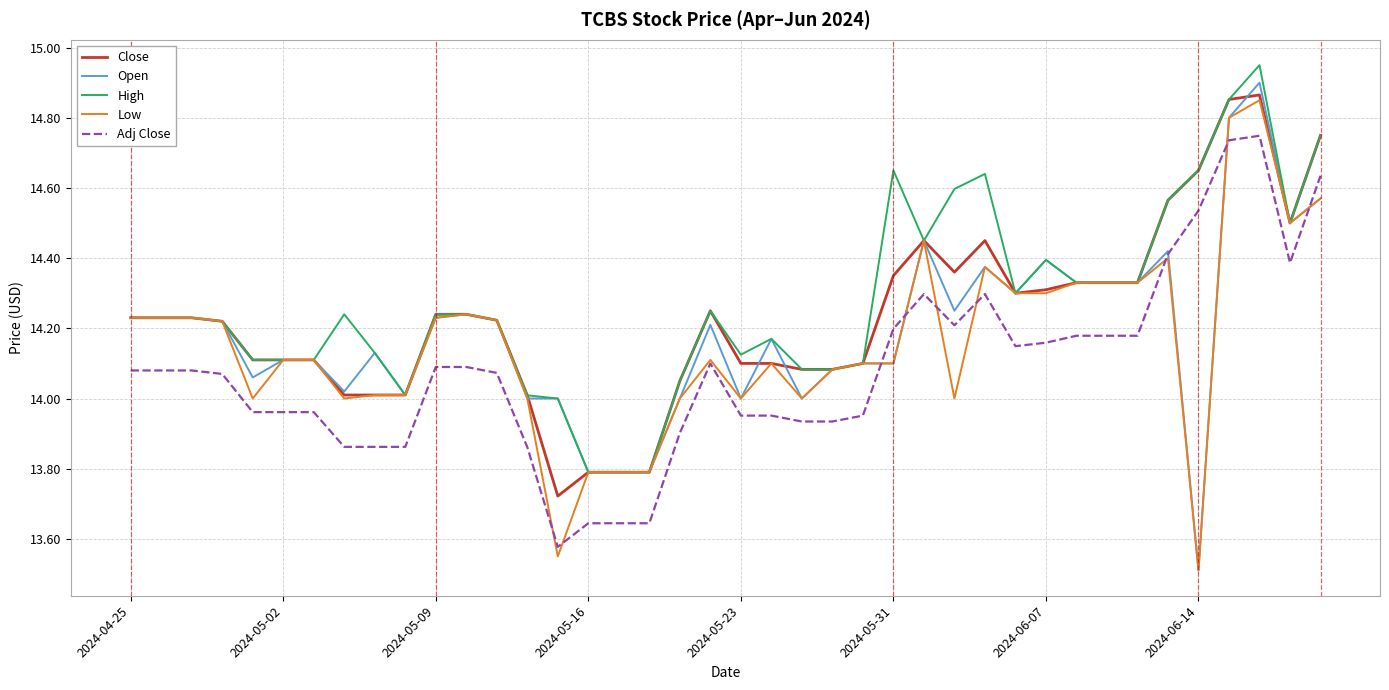

Which series has the largest range (max minus min)?

Open